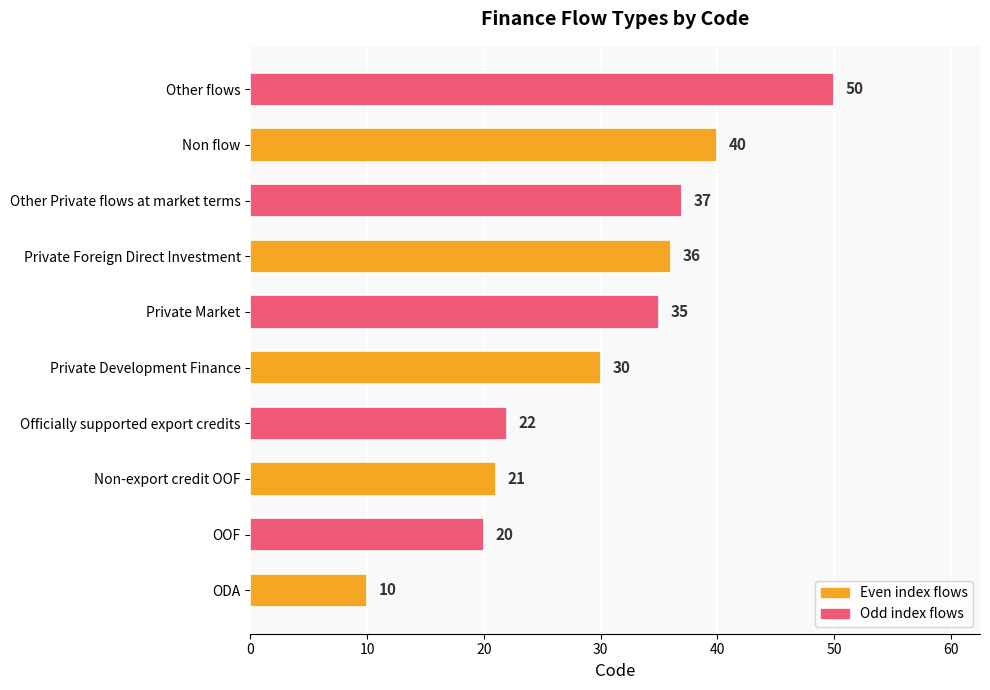

What is the change in value from Private Development Finance to Non flow?

+10